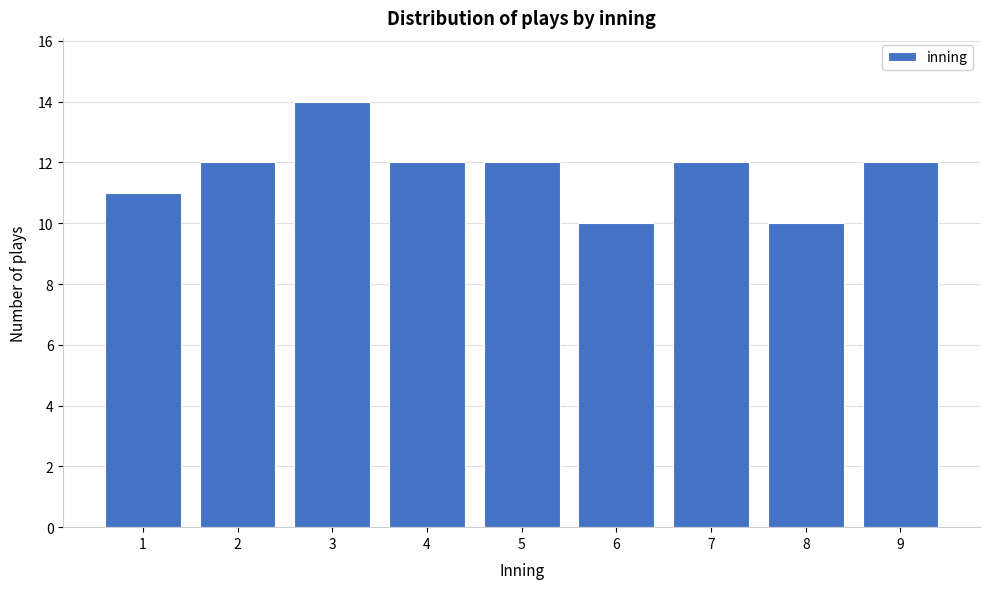

Reading right to left, what are all the values shown in this chart?

12	10	12	10	12	12	14	12	11